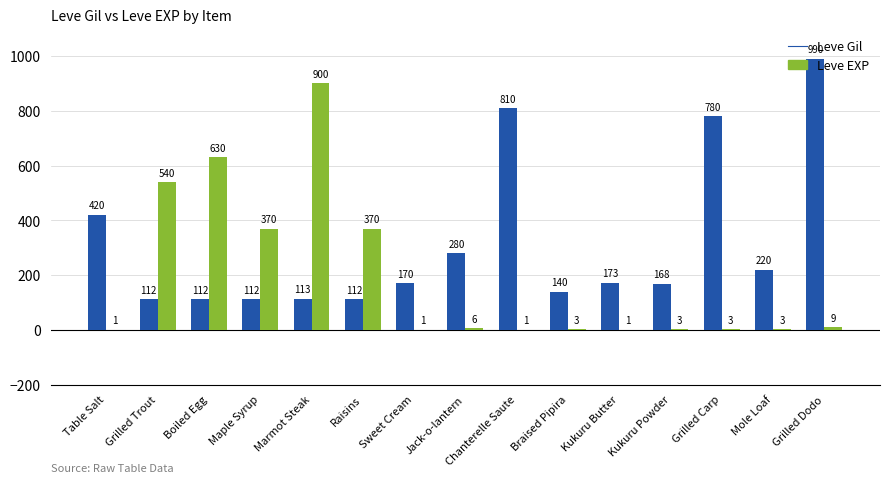

What is the total value across all series at Braised Pipira?

143